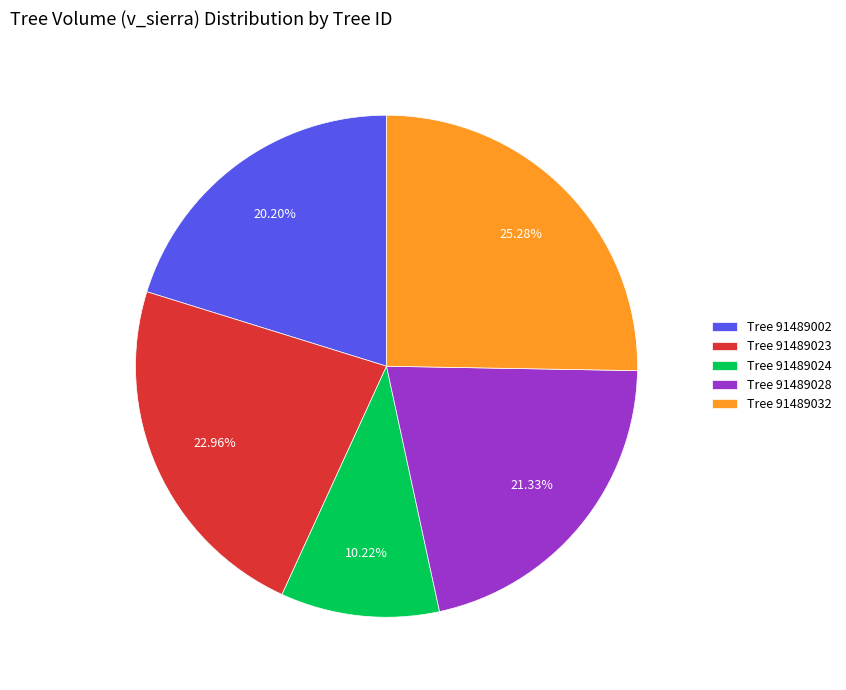

Which has a higher value, Tree 91489023 or Tree 91489032?

Tree 91489032